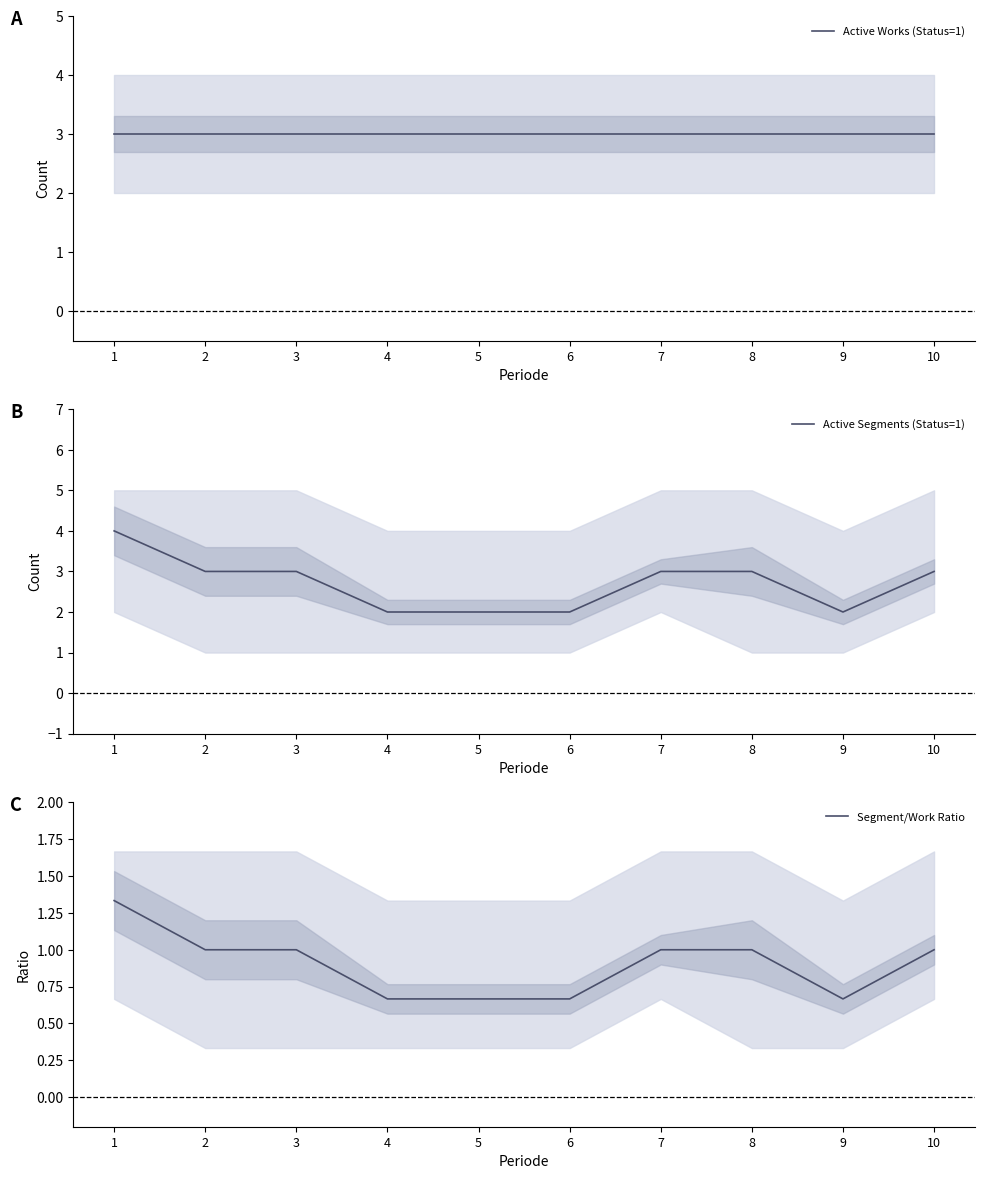

True or false: Active Segments (Status=1) and Active Works (Status=1) intersect in this chart.

False